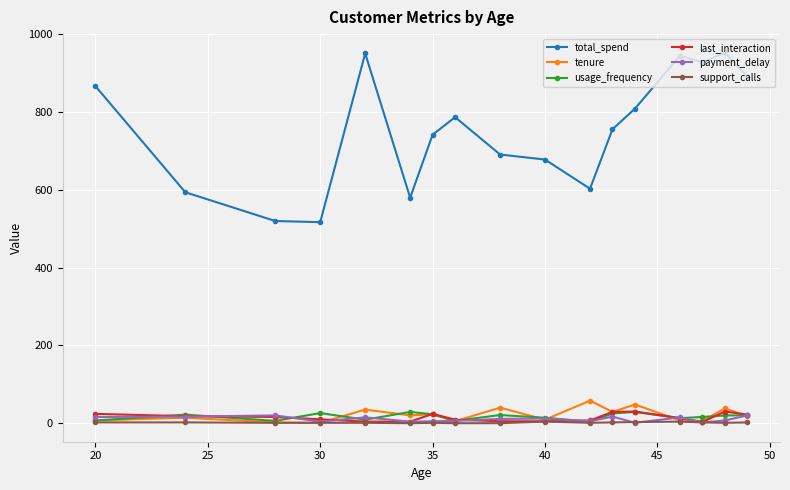

What are all the series names shown in the legend?

total_spend, tenure, usage_frequency, last_interaction, payment_delay, support_calls